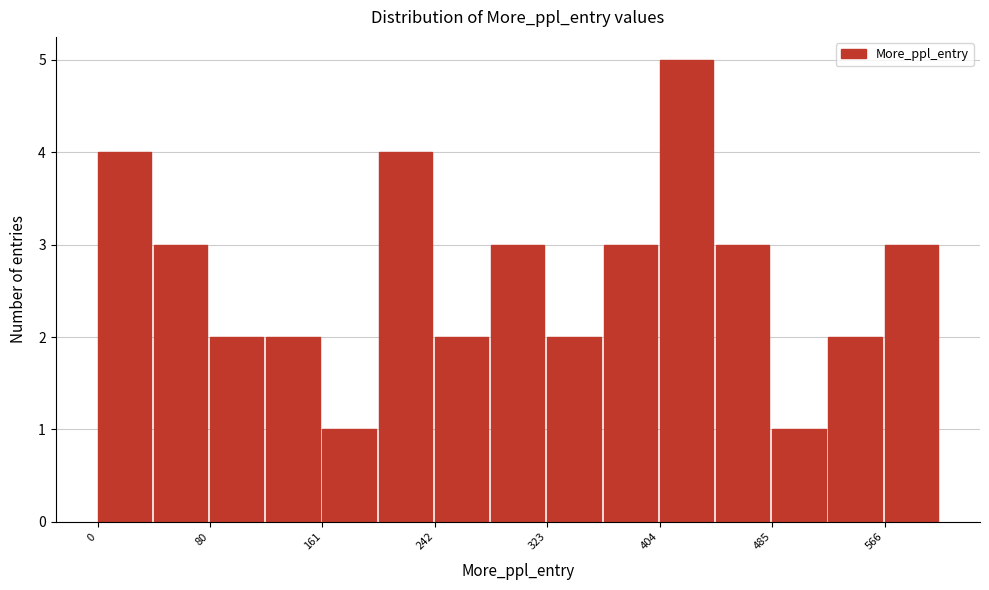

How tall is the bar that spans 40 to 80 on the x-axis? Neither the bar edges nor the heights are printed on the chart, so give them approximately, as read against the axes.

3